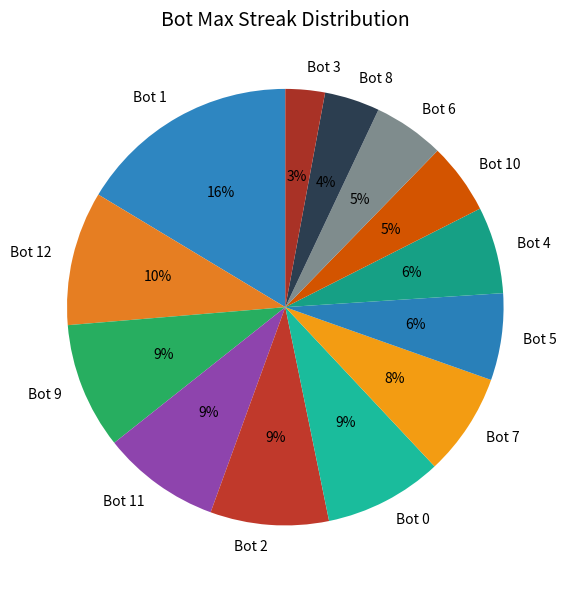

To the nearest percent, what percentage of the pie is Bot 4?

6%